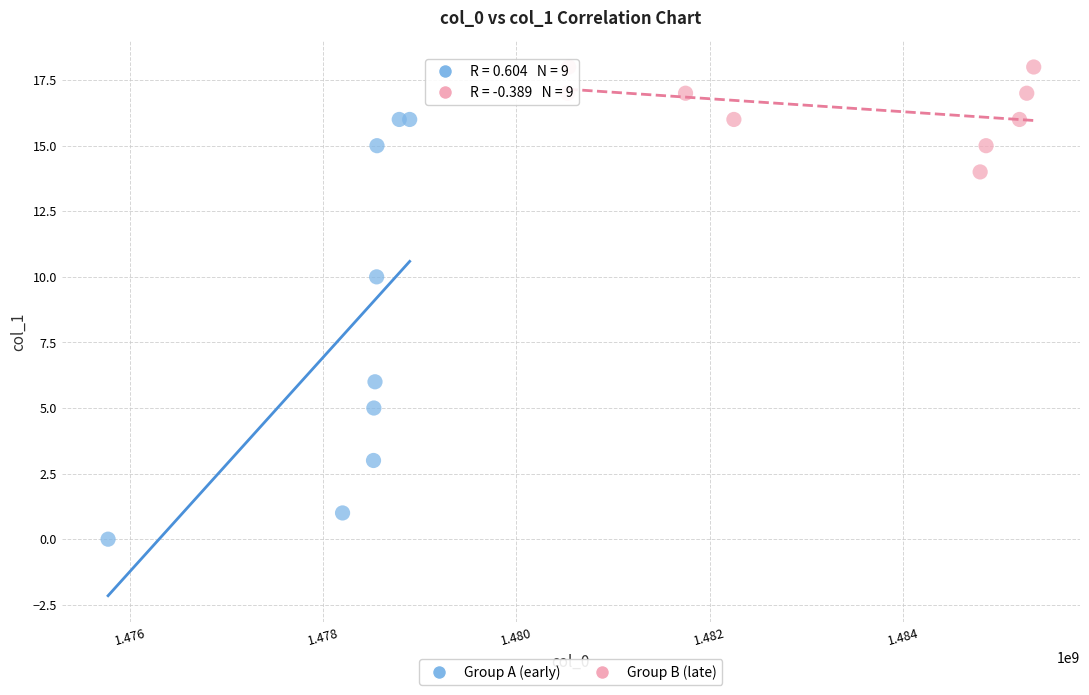

What are all the series names shown in the legend?

Group A (early), Group B (late)